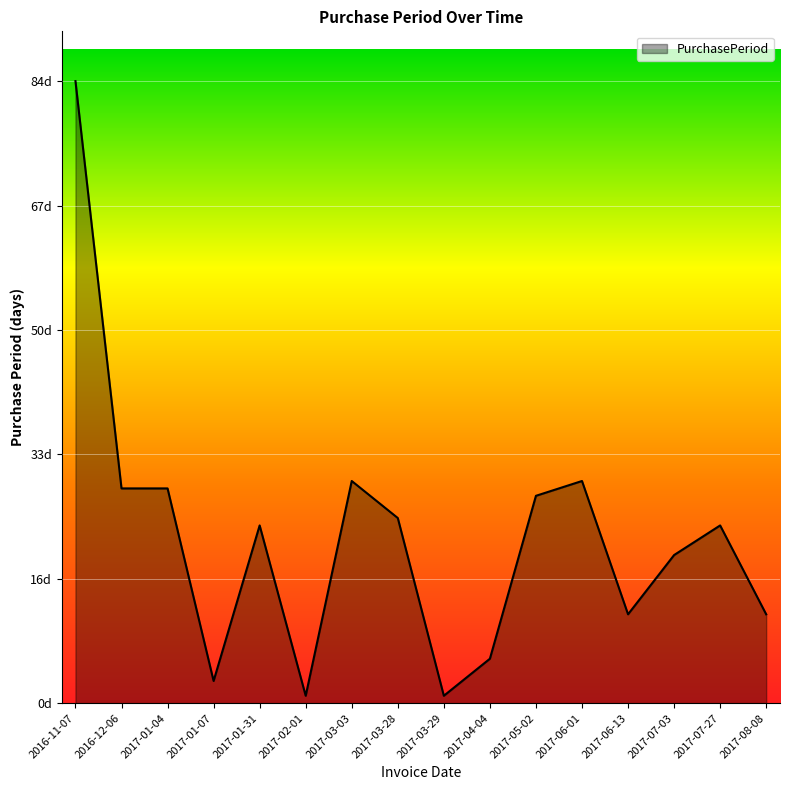

What is the change in value from 2017-03-28 to 2017-07-27?

-1